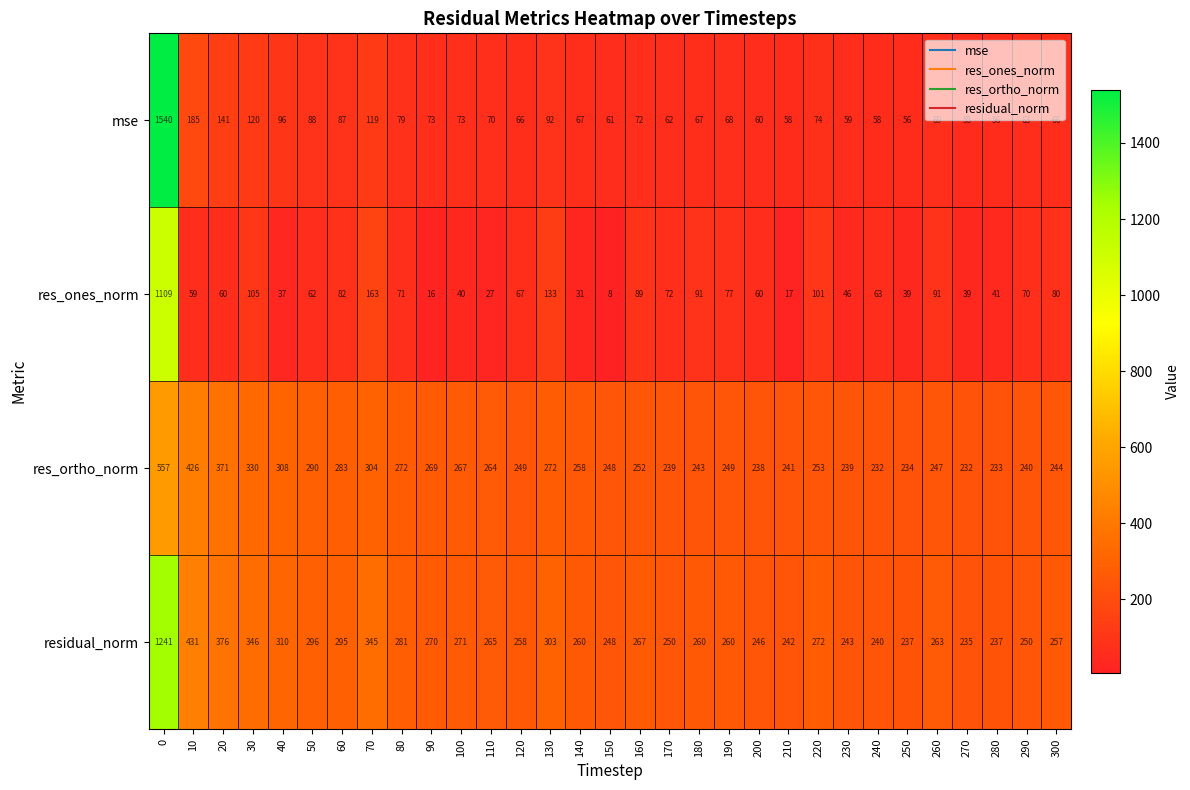

What is the total value across all series at 30?

901